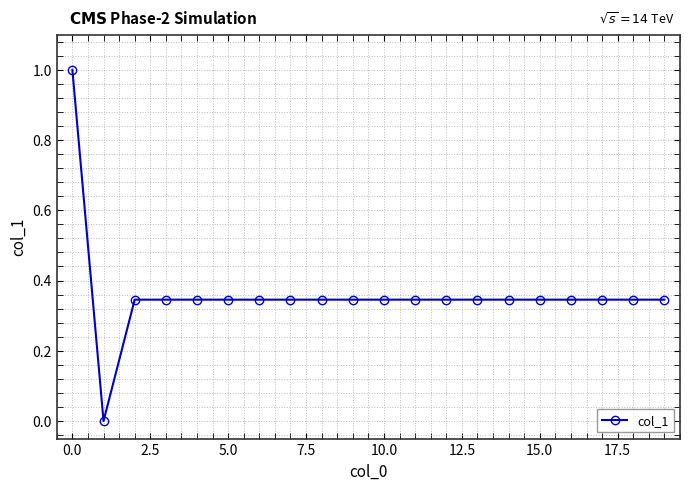

What is the sum of all values?

7.2